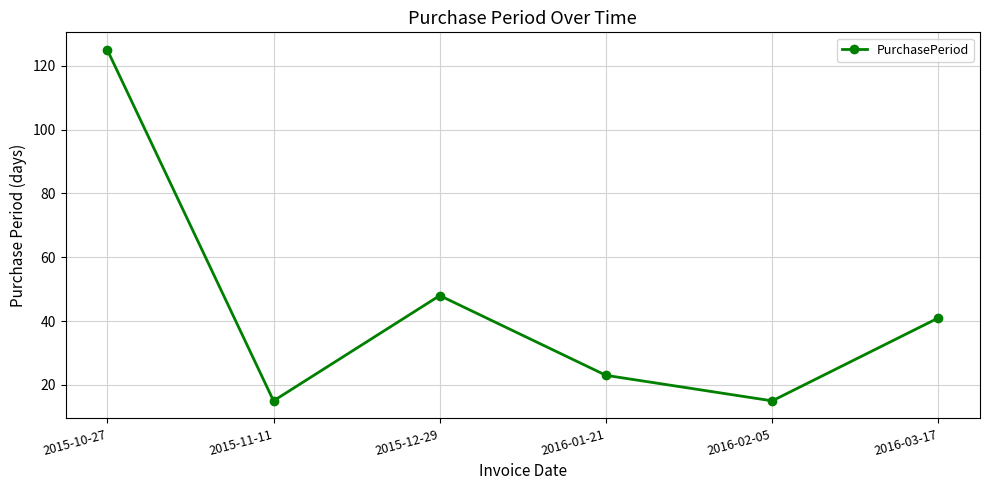

How many categories are shown in the chart?

6